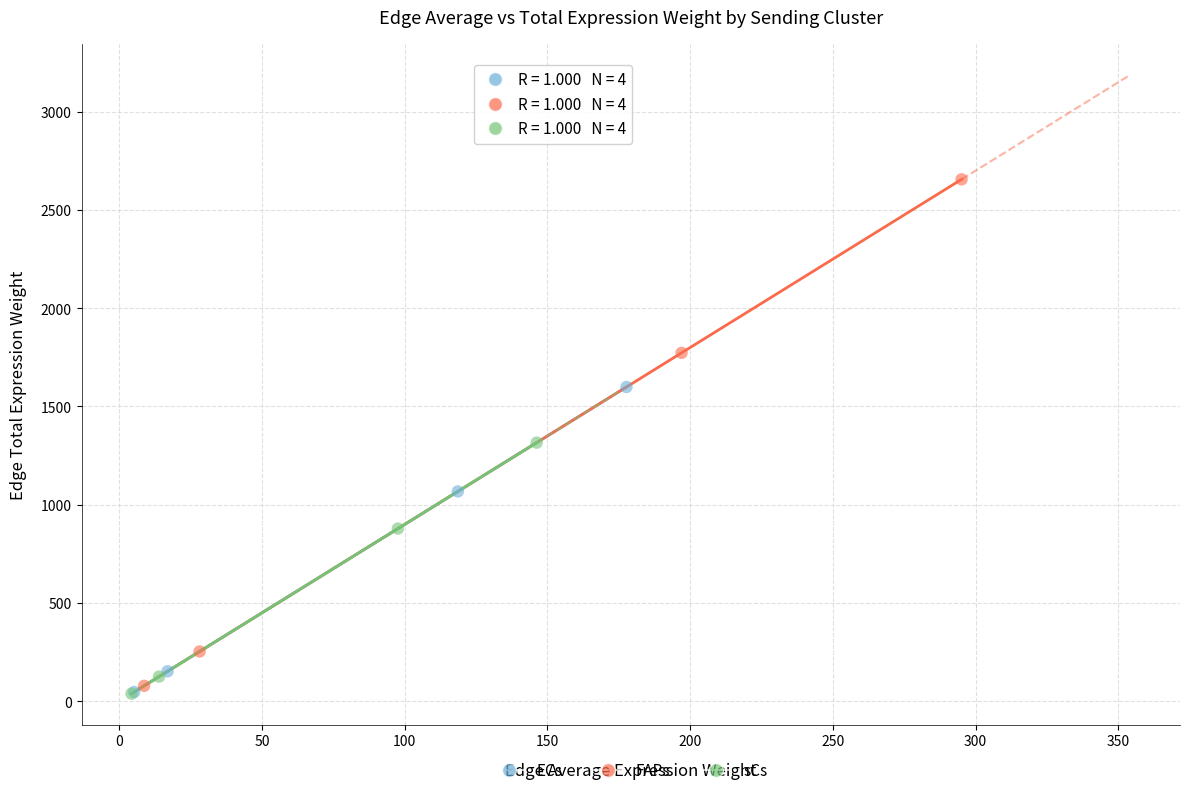

What are all the series names shown in the legend?

ECs, FAPs, sCs